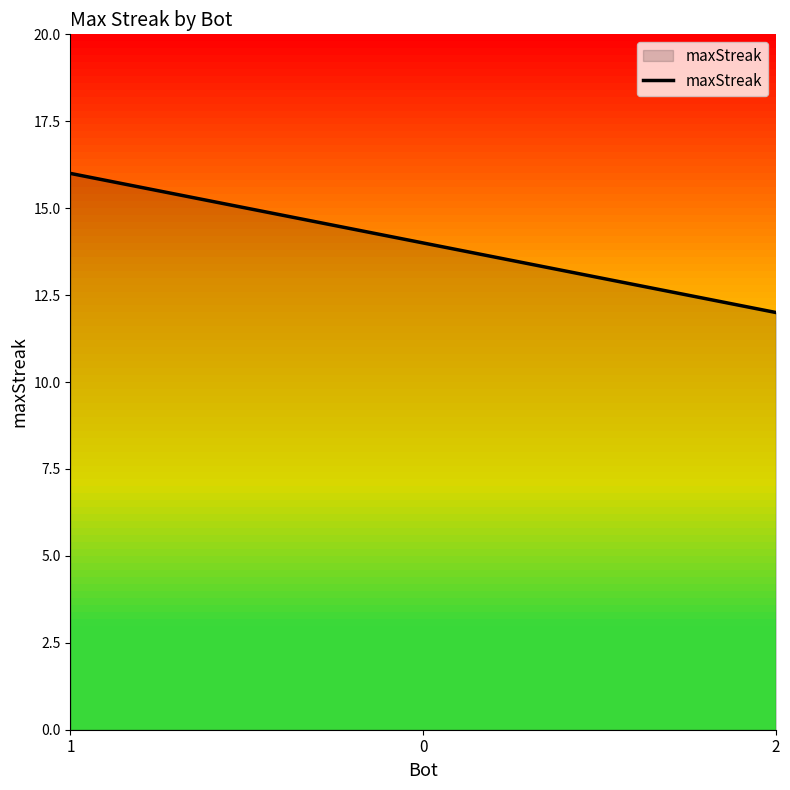

What is the smallest value displayed?

12